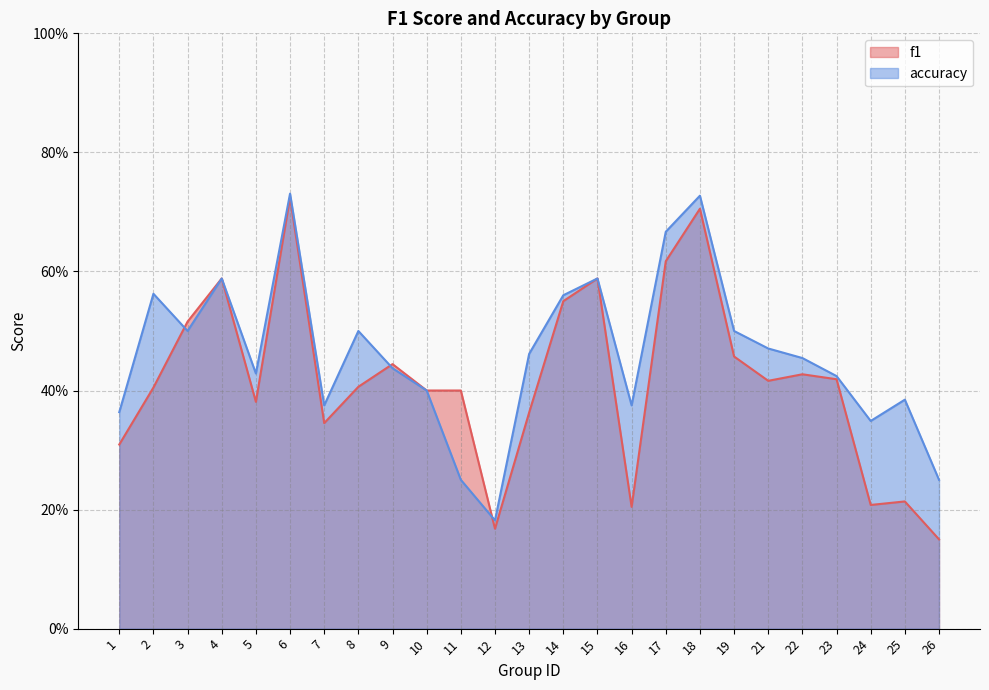

The value of f1 at 4 is 1.0. True or false?

False